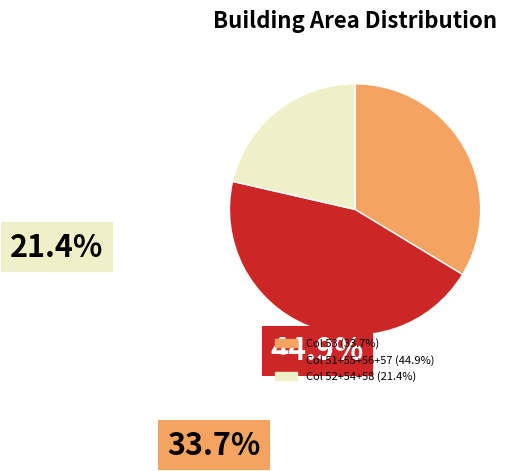

Is there any slice that represents more than half of the pie?

No